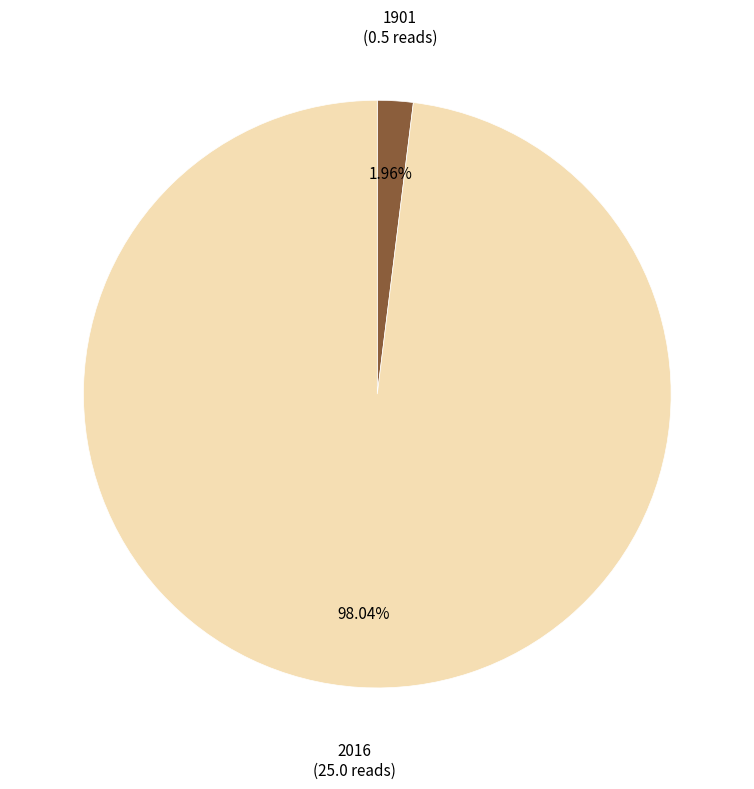

Is there a majority slice in this chart?

Yes